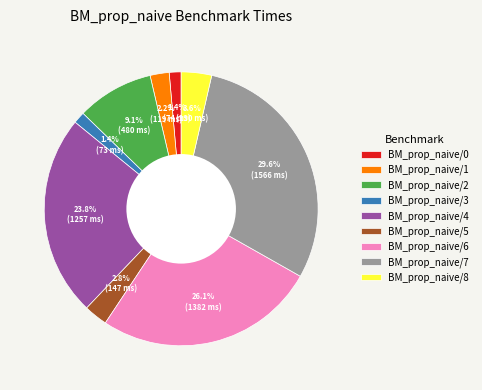

To the nearest percent, what is the average slice percentage?

11%